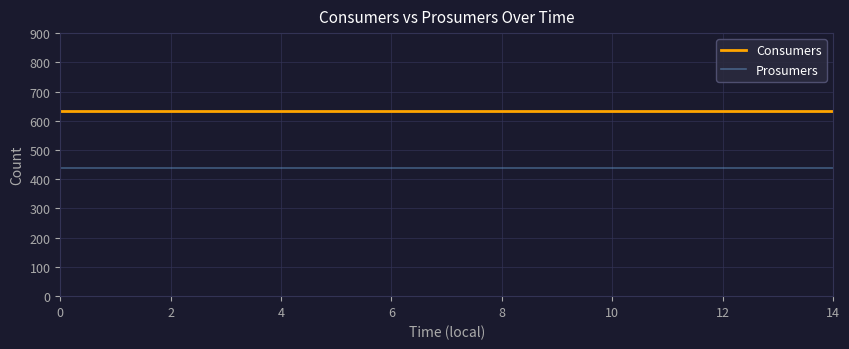

What is the highest value of the Prosumers series?

440